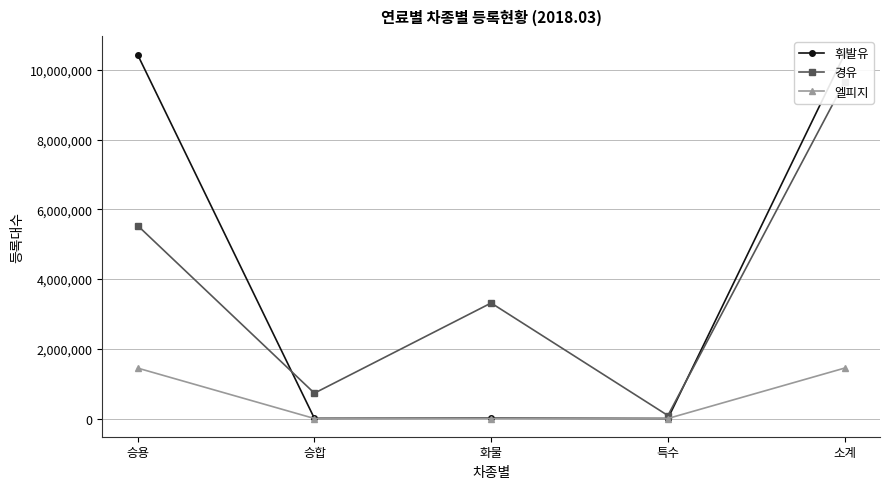

How many interior local valleys does the 휘발유 series have?

2